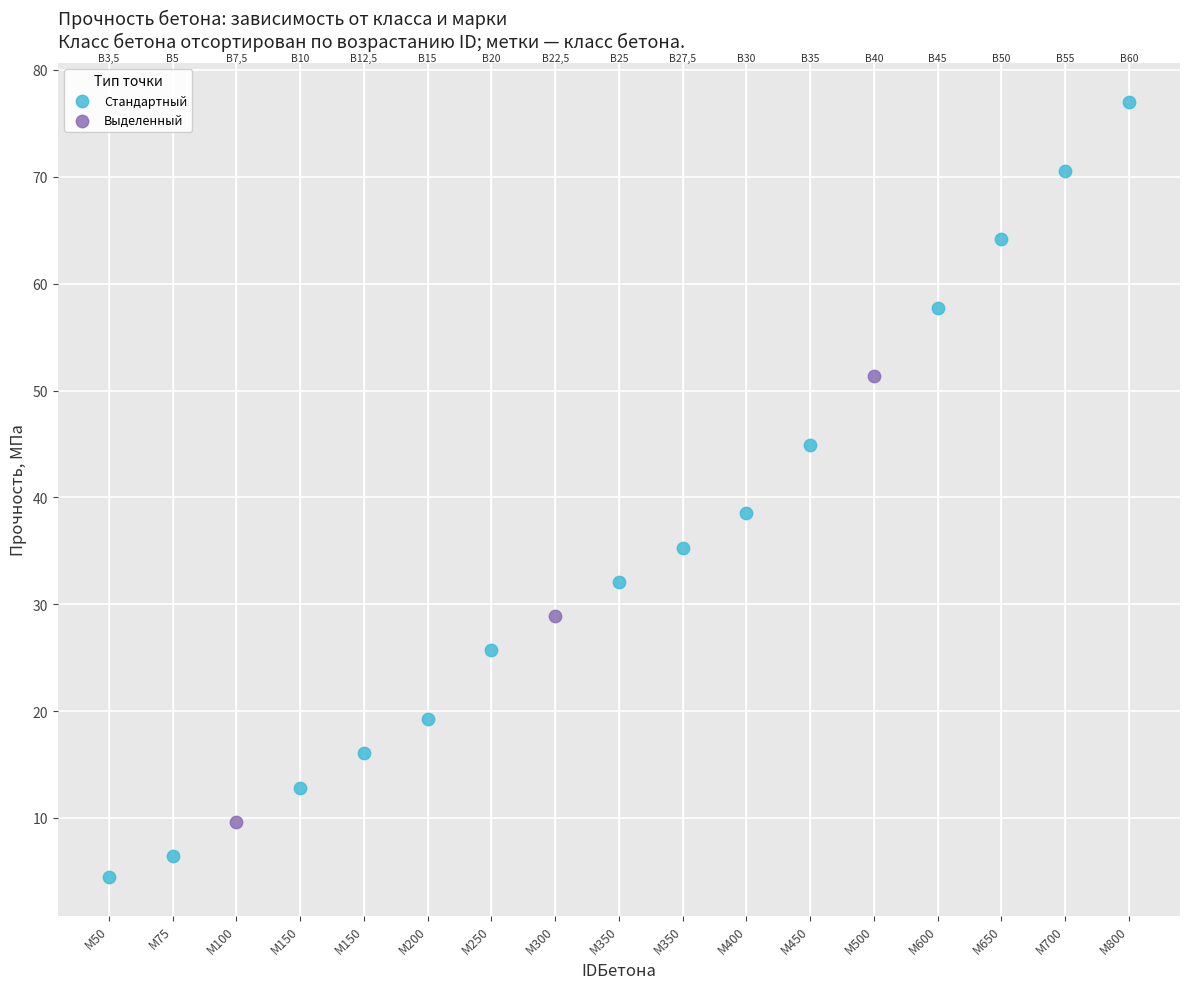

Which series contains the lowest Y value?

Стандартный